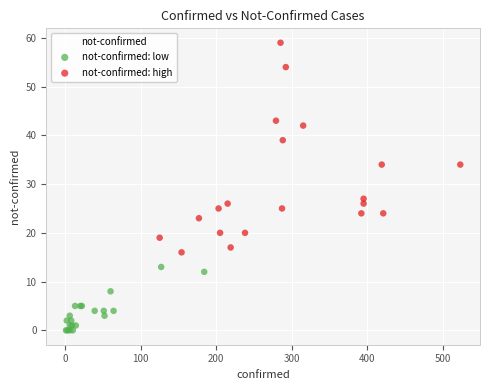

Which series reaches the maximum Y coordinate?

not-confirmed: high